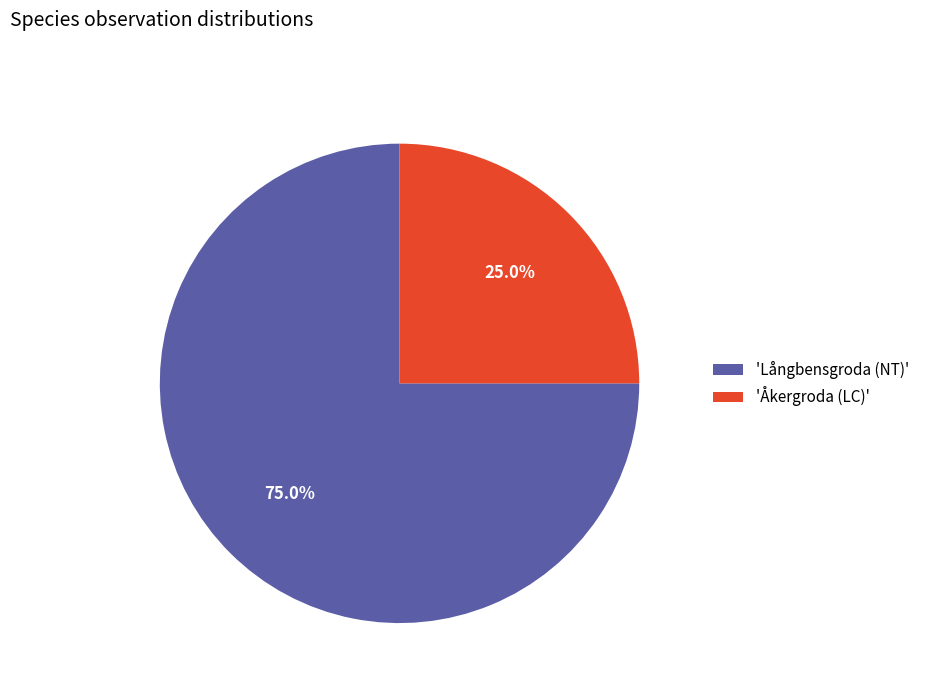

Rank the categories by value from lowest to highest.

'Åkergroda (LC)', 'Långbensgroda (NT)'